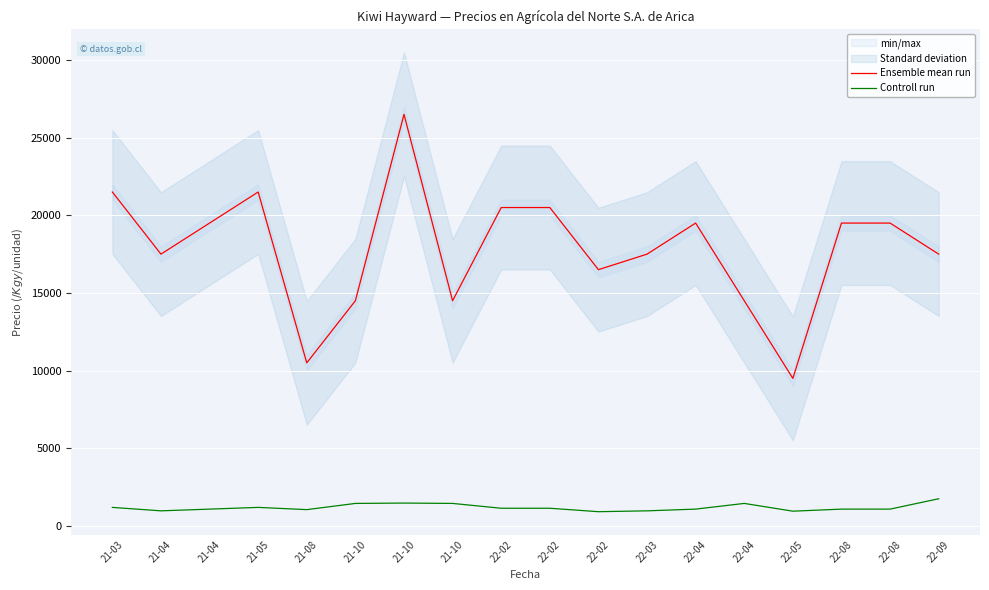

What is the difference between the maximum and minimum values in the Ensemble mean run series?

17000